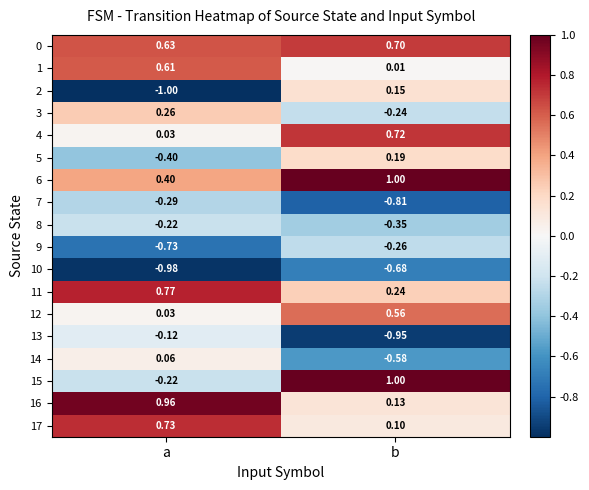

At which label is 17 closest to 0?

b